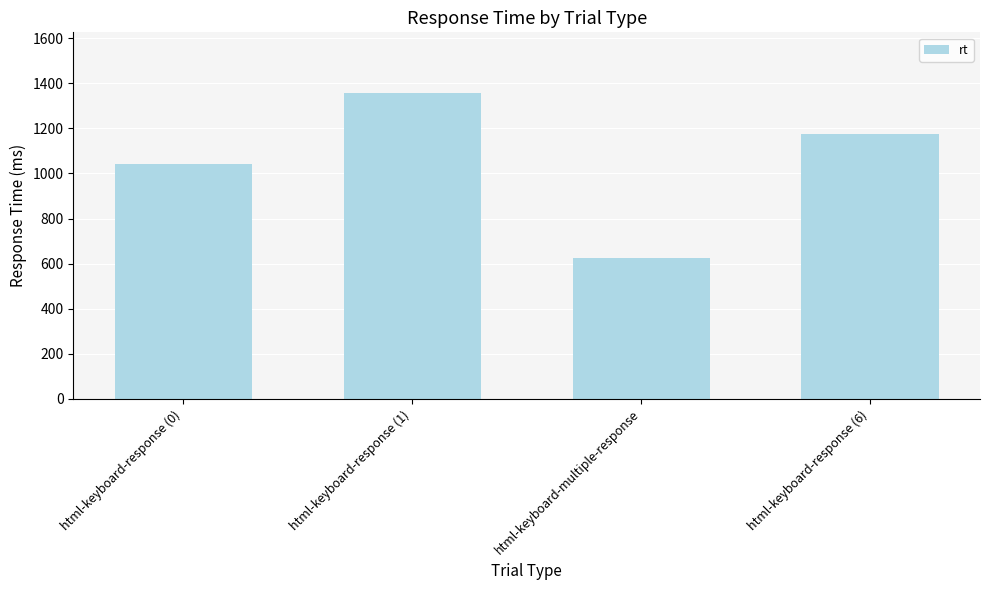

Does the chart contain stacked bars?

No